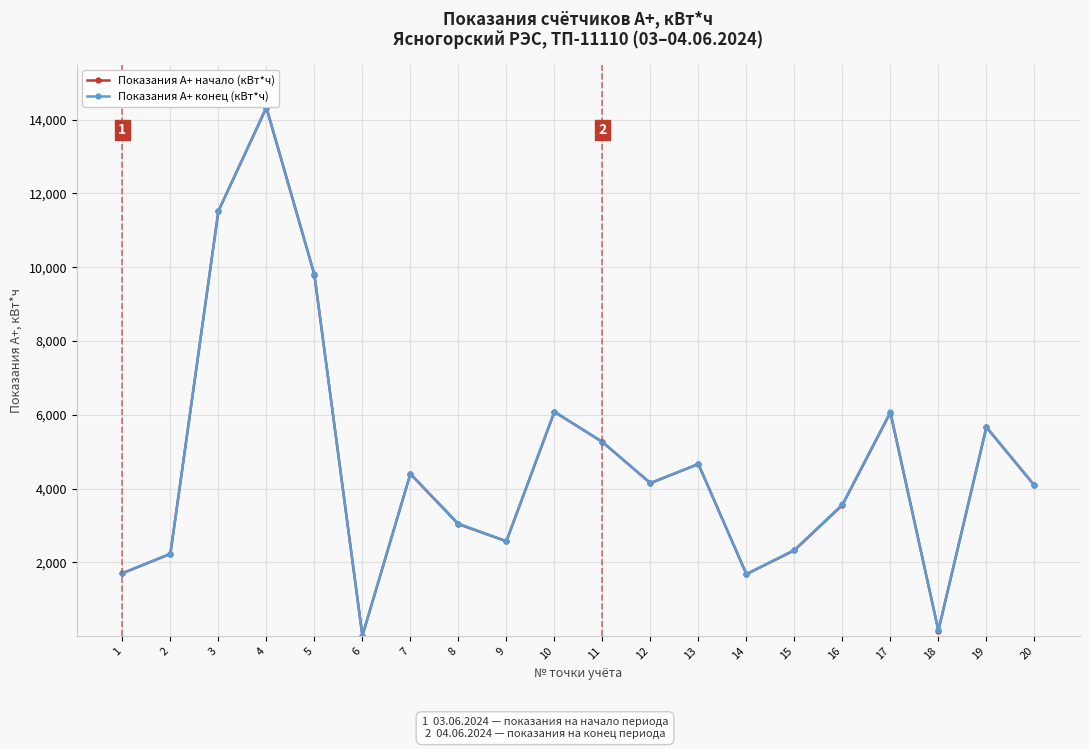

How many lines are shown in the chart?

2